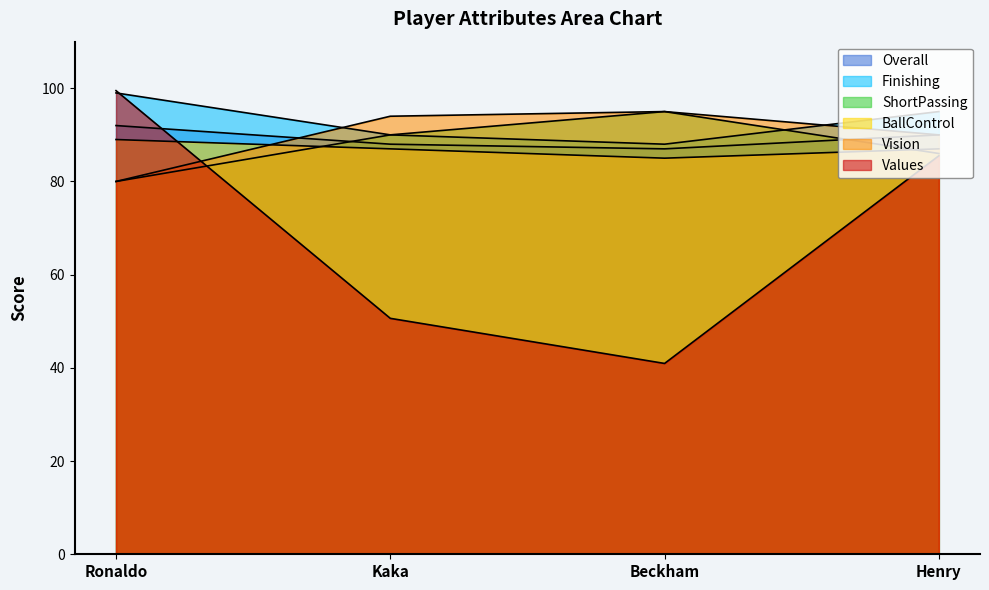

Which series has the largest total across all categories?

Finishing